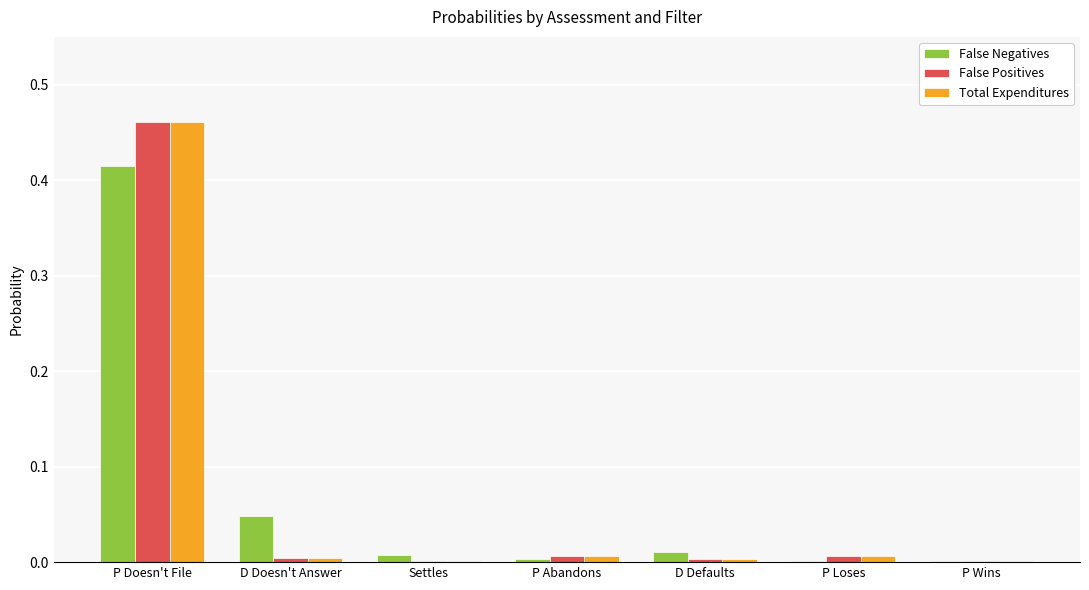

True or false: False Positives has a value of 0.0 at D Doesn't Answer.

True